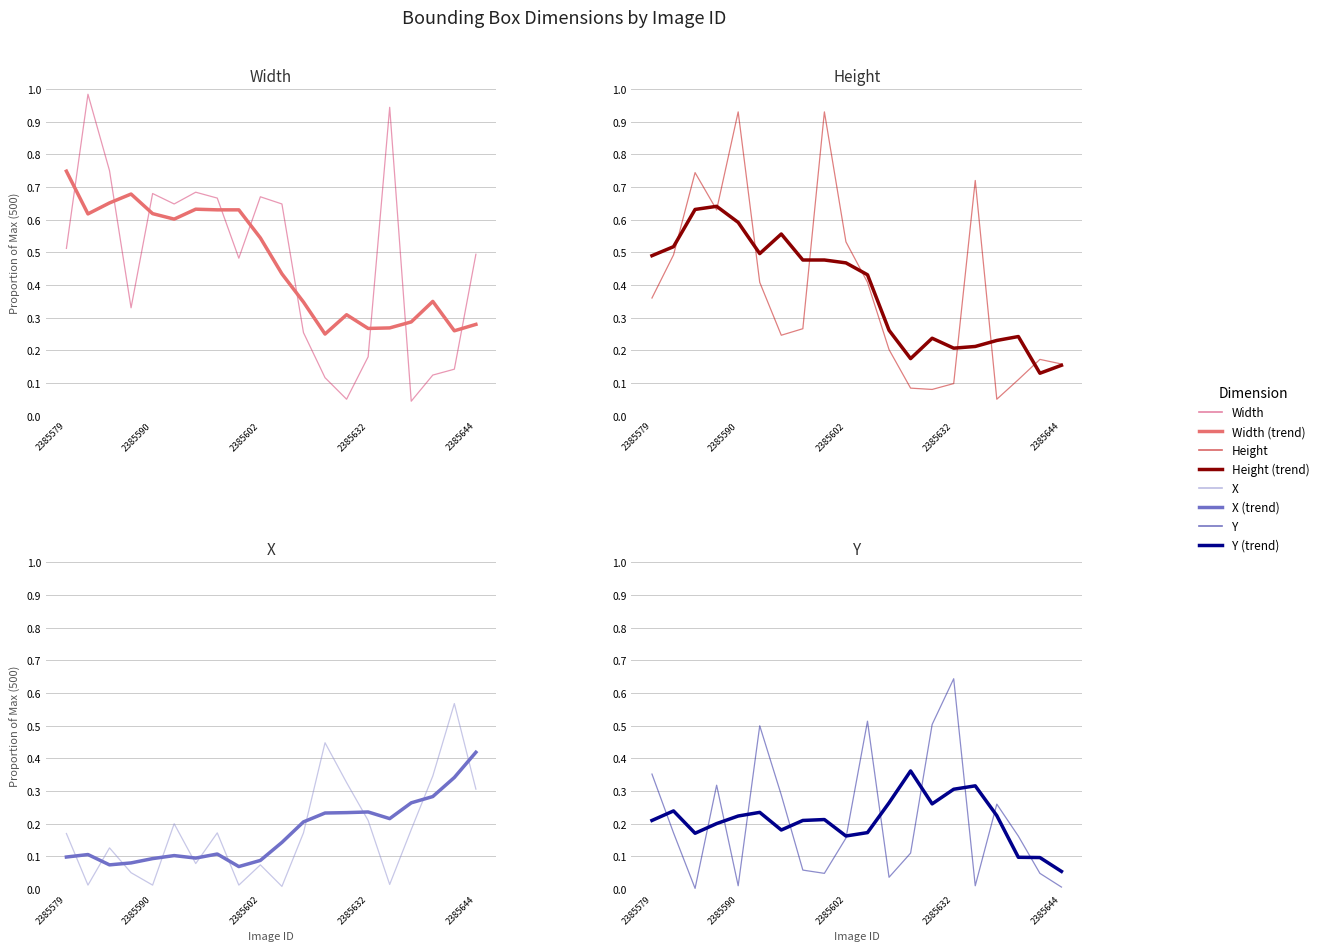

Reading left to right, what are all the values shown in this chart?

Width: 0.5	1.0	0.8	0.3	0.7	0.6	0.7	0.7	0.5	0.7	0.6	0.3	0.1	0.1	0.2	0.9	0.0	0.1	0.1	0.5
Height: 0.4	0.5	0.7	0.6	0.9	0.4	0.2	0.3	0.9	0.5	0.4	0.2	0.1	0.1	0.1	0.7	0.1	0.1	0.2	0.2
X: 0.2	0.0	0.1	0.1	0.0	0.2	0.1	0.2	0.0	0.1	0.0	0.2	0.4	0.3	0.2	0.0	0.2	0.3	0.6	0.3
Y: 0.4	0.2	0.0	0.3	0.0	0.5	0.3	0.1	0.0	0.2	0.5	0.0	0.1	0.5	0.6	0.0	0.3	0.2	0.0	0.0